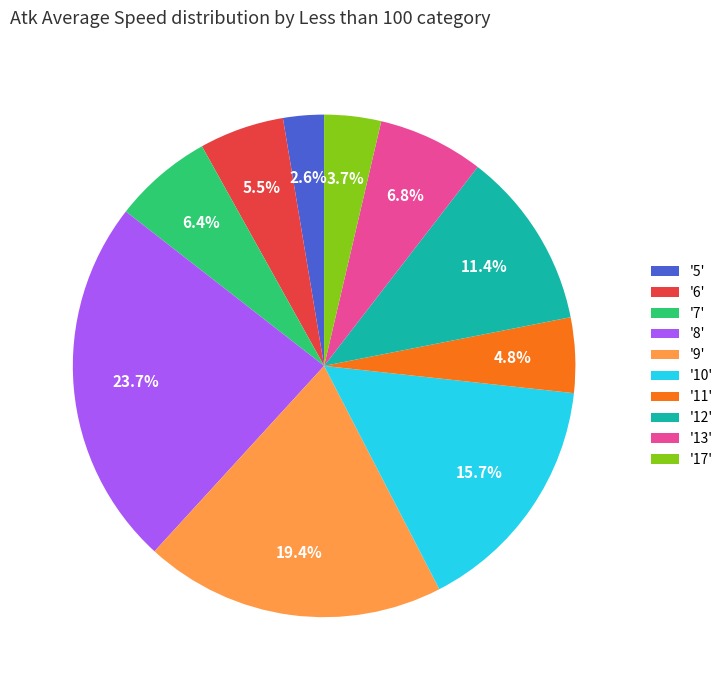

What is the smallest slice in the pie chart?

'5'